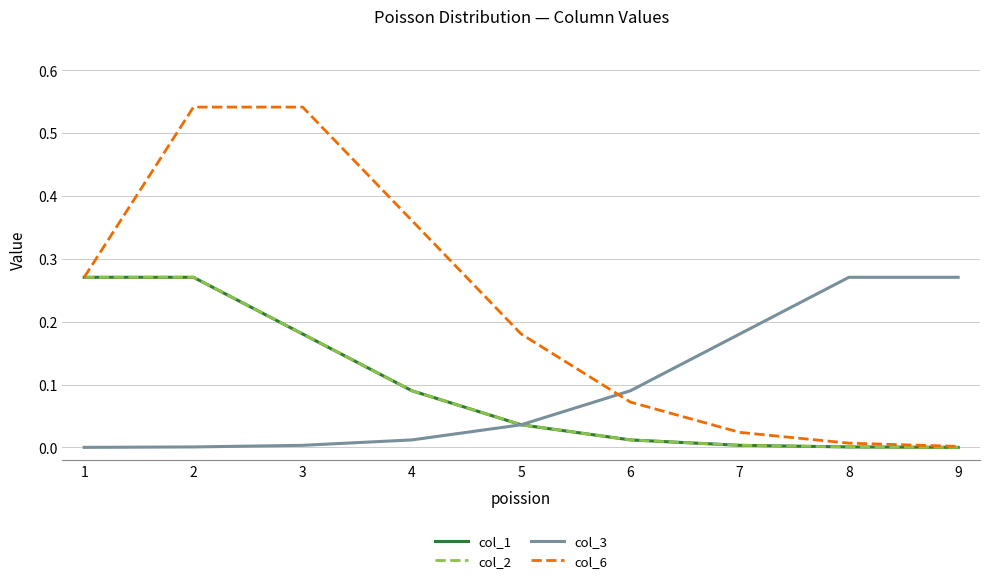

Reading right to left, what are all the values shown in this chart?

col_1: 9=0.0	8=0.0	7=0.0	6=0.0	5=0.0	4=0.1	3=0.2	2=0.3	1=0.3
col_2: 9=0.0	8=0.0	7=0.0	6=0.0	5=0.0	4=0.1	3=0.2	2=0.3	1=0.3
col_3: 9=0.3	8=0.3	7=0.2	6=0.1	5=0.0	4=0.0	3=0.0	2=0.0	1=0.0
col_6: 9=0.0	8=0.0	7=0.0	6=0.1	5=0.2	4=0.4	3=0.5	2=0.5	1=0.3